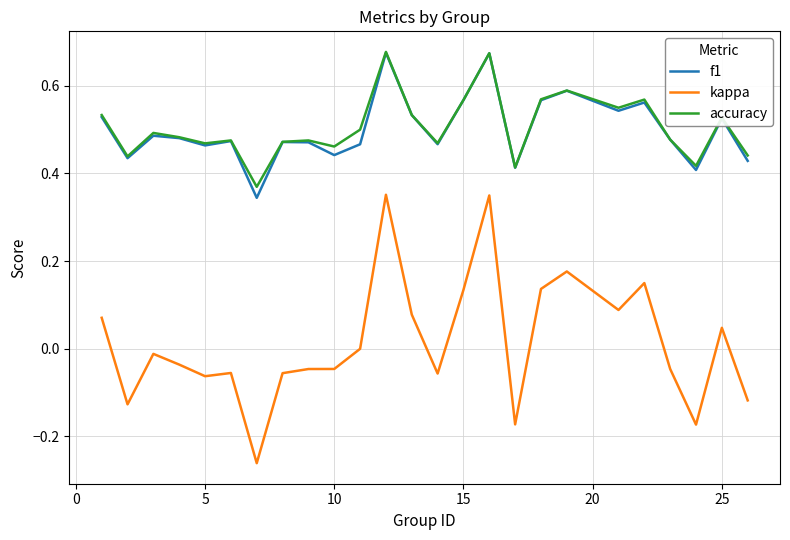

True or false: f1 and kappa cross at least once.

False